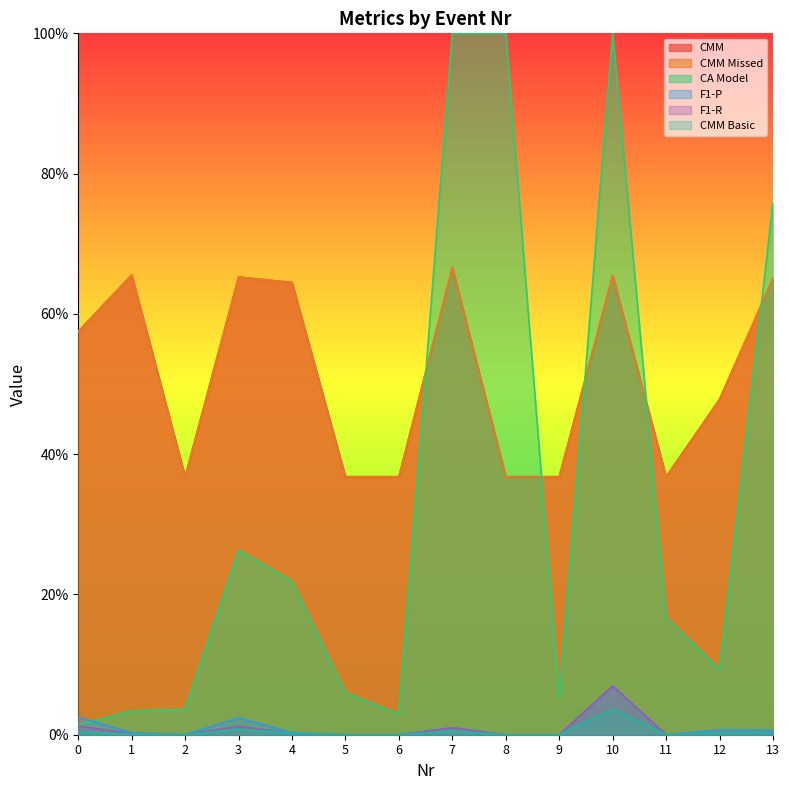

How many values in the CMM Basic series exceed 0?

8